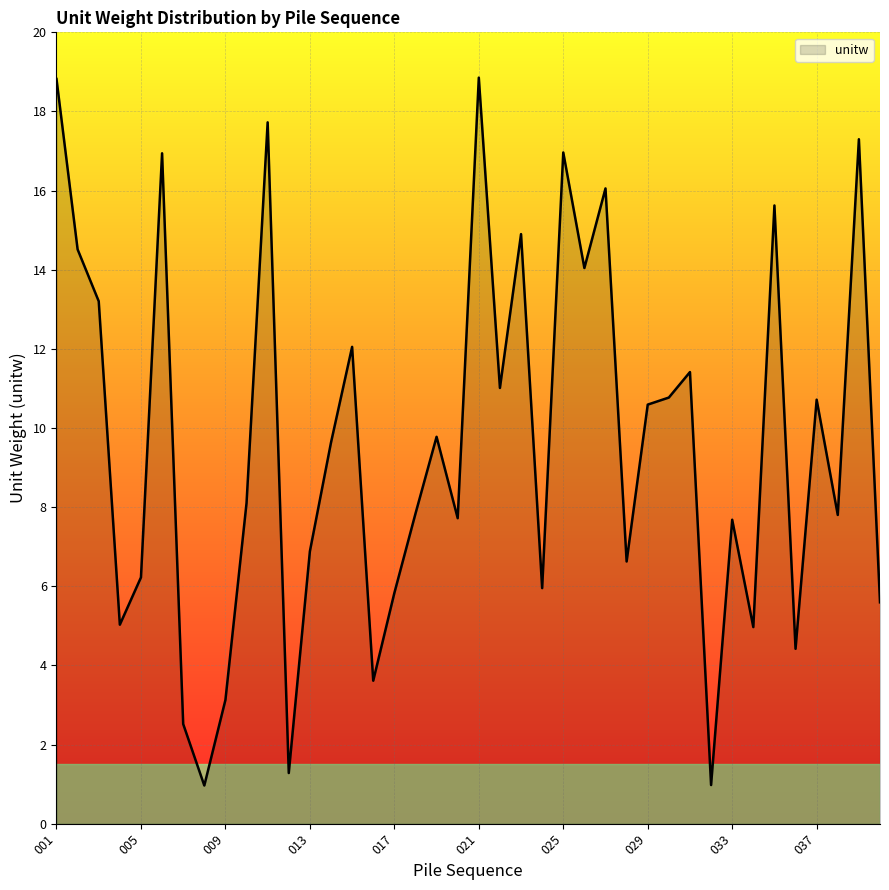

What is the greatest value displayed?

18.9